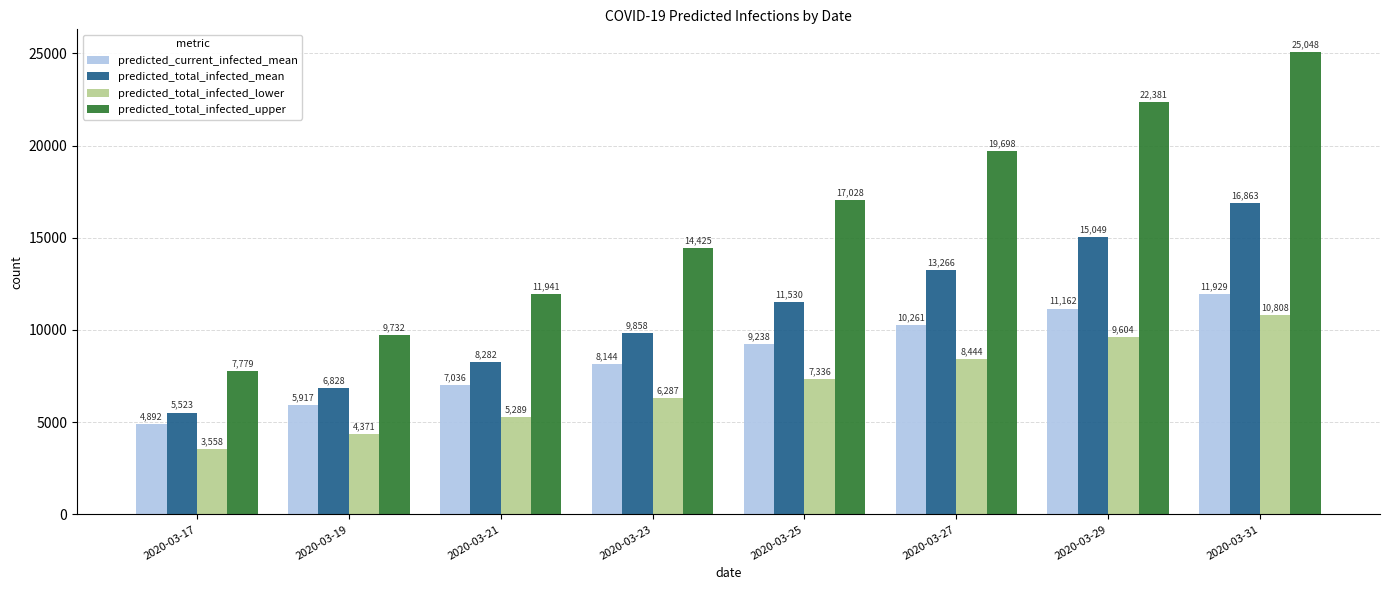

Which series has the largest range (max minus min)?

predicted_total_infected_upper